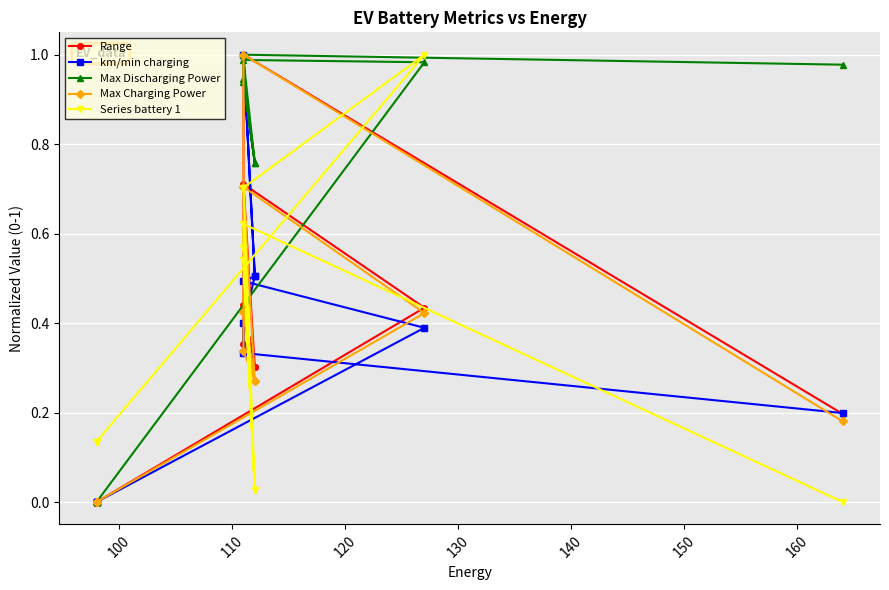

What is the difference between the Series battery 1 values at 160 and 100?

0.4